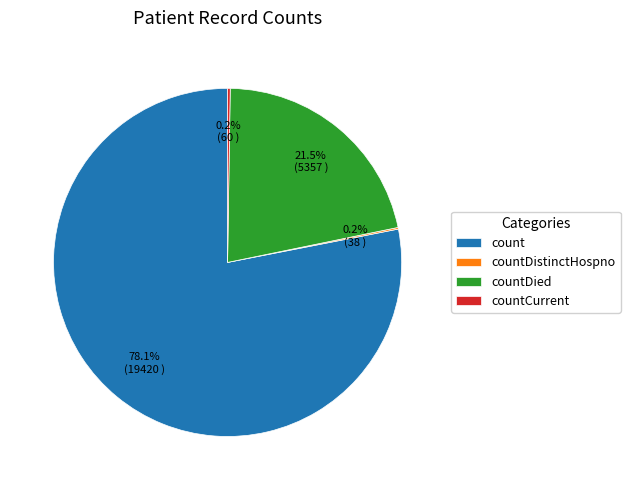

Is there a majority slice in this chart?

Yes